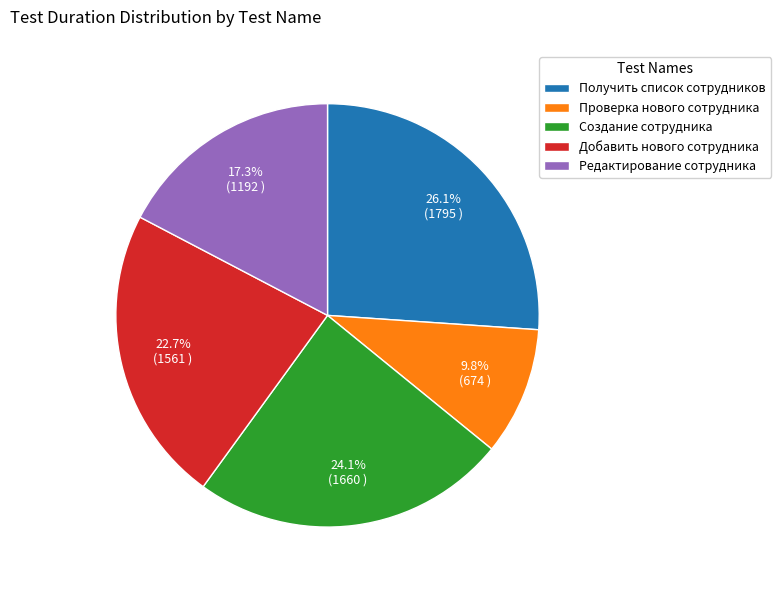

What is the smallest slice in the pie chart?

Проверка нового сотрудника